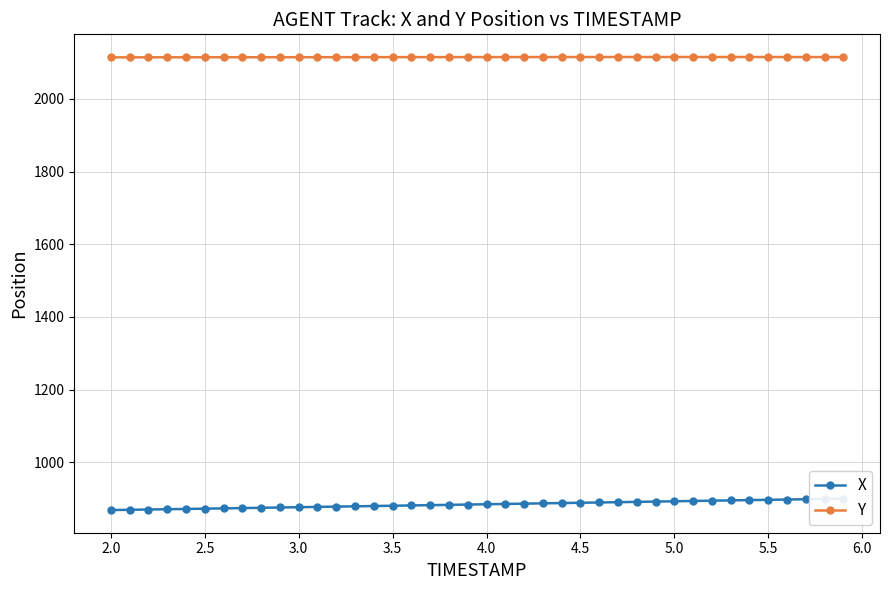

What is the minimum value for Y?

2114.0